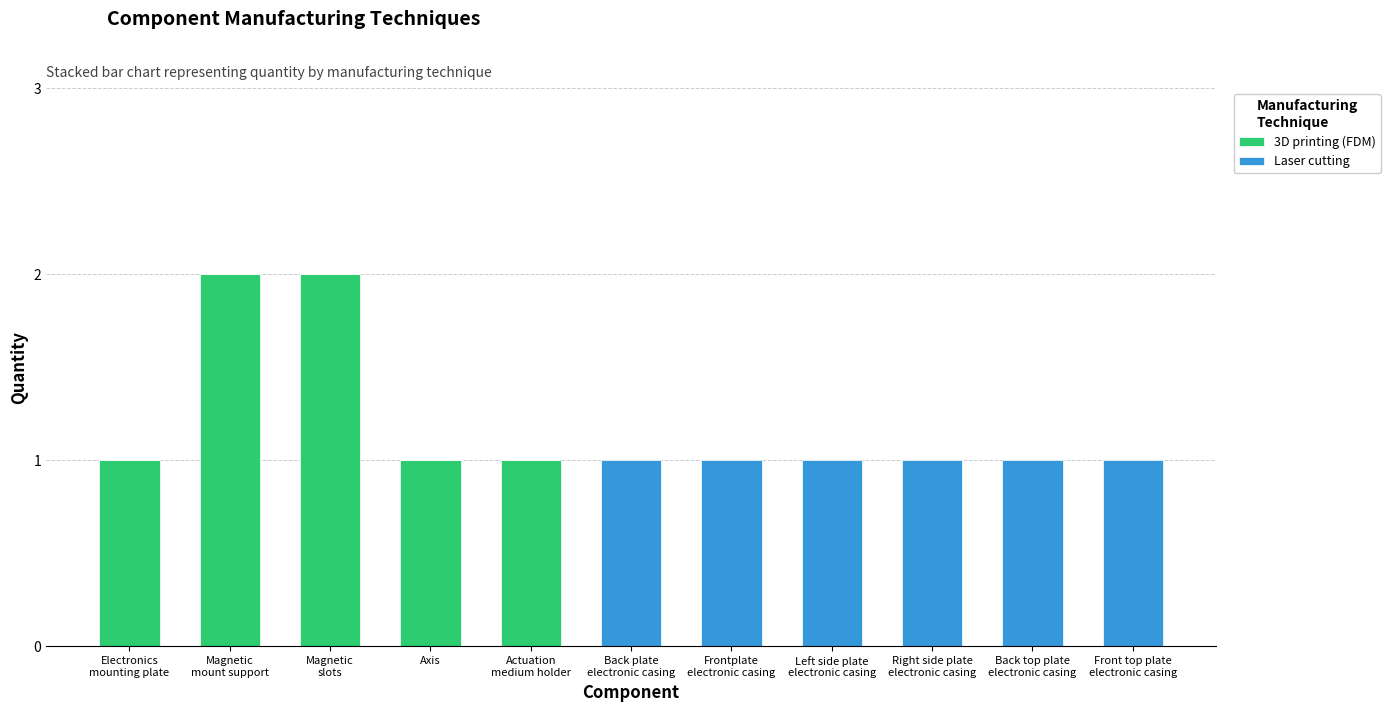

Count the number of data series in this chart.

2